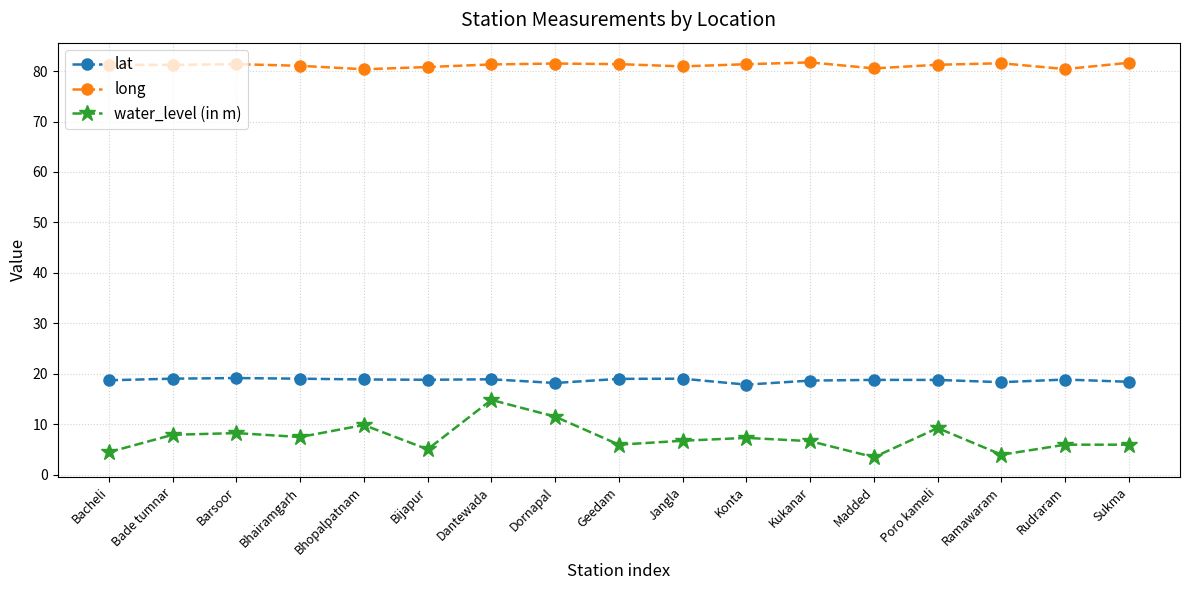

What is the sum of the lat values at Konta and Barsoor?

37.0